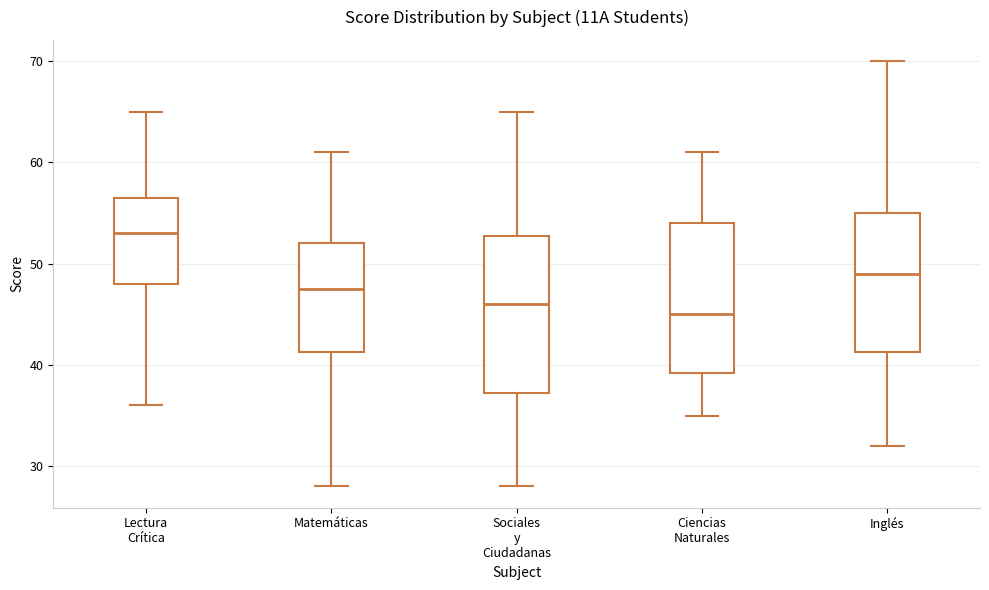

Which box has the lowest median line?

Ciencias Naturales